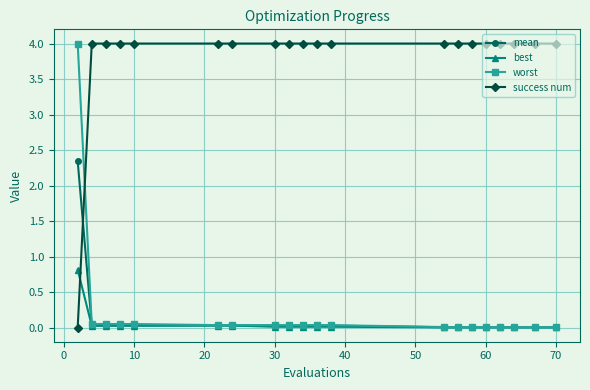

What is the value of the best point at the 1st from the left?

0.8